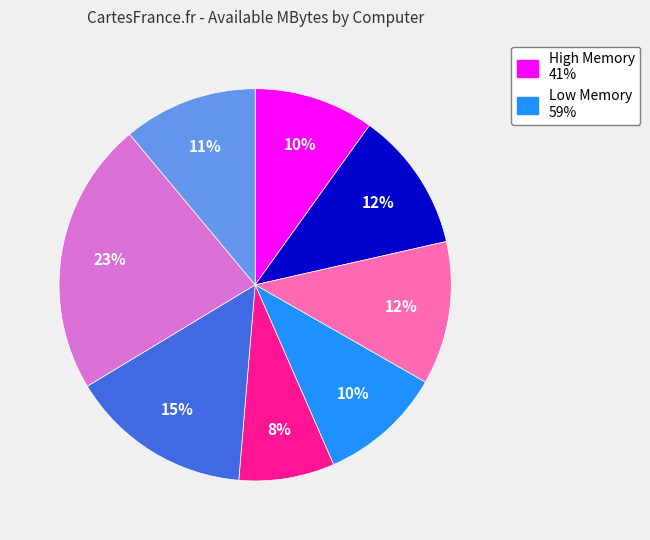

Is there any slice that represents more than half of the pie?

No